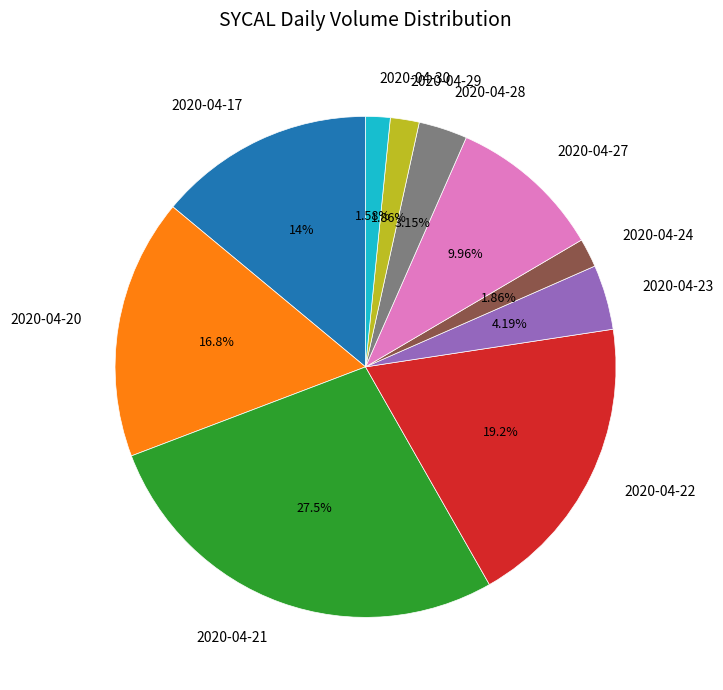

Count the number of slices in the pie.

10